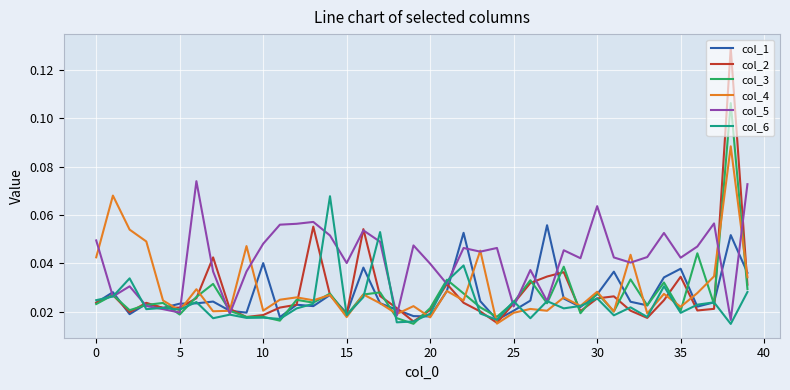

Which series ends up on top after the final intersection of col_4 and col_5?

col_5